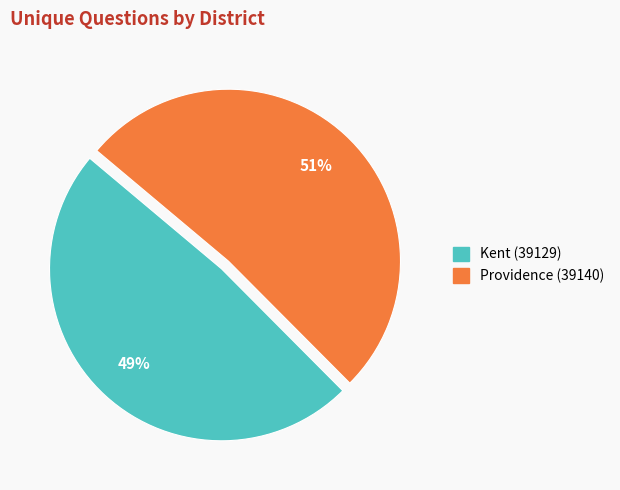

To the nearest percent, what percentage of the pie is Providence (39140)?

51%